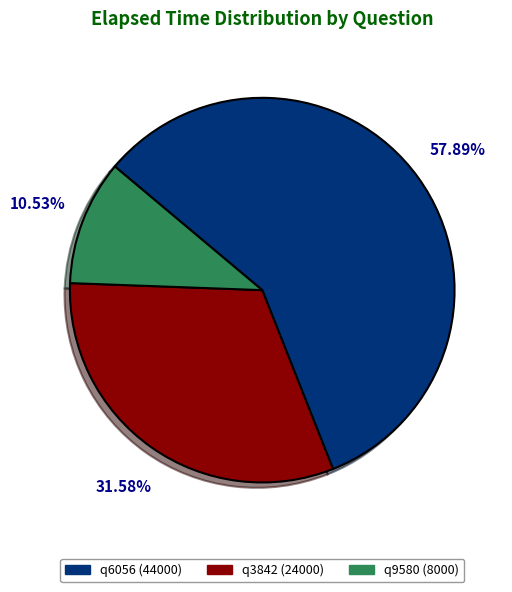

To the nearest percent, what is the combined percentage of q6056 and q3842?

89%